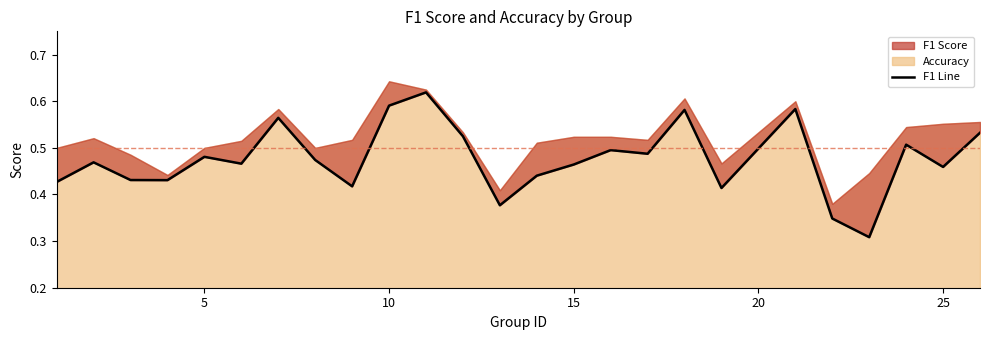

How many lines are shown in the chart?

1